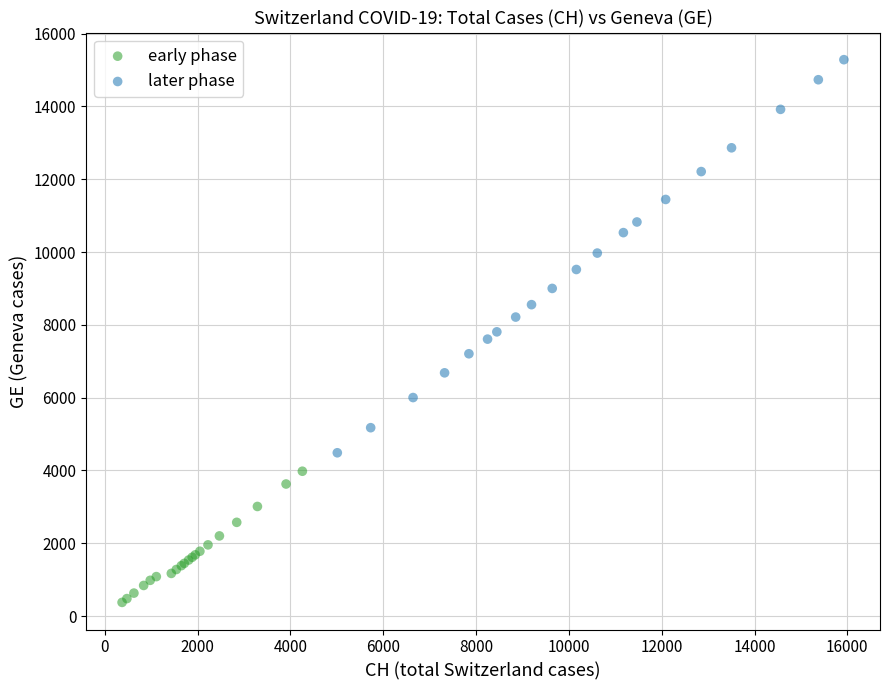

Which series has the widest spread of Y values?

later phase